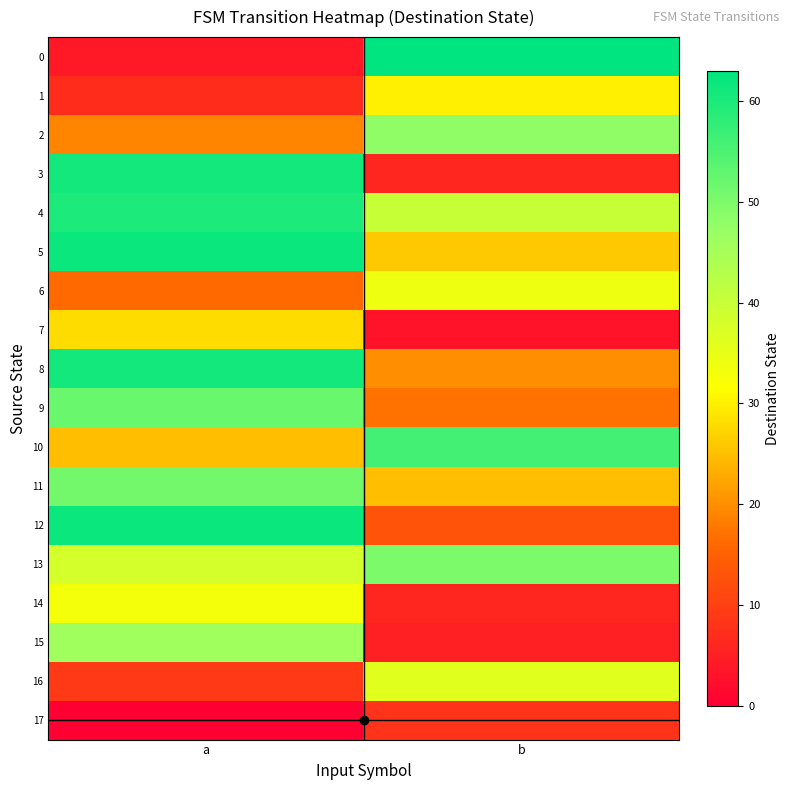

Rank the series at b from highest to lowest value.

0, 10, 13, 2, 4, 16, 6, 1, 5, 11, 8, 9, 12, 17, 3, 14, 15, 7